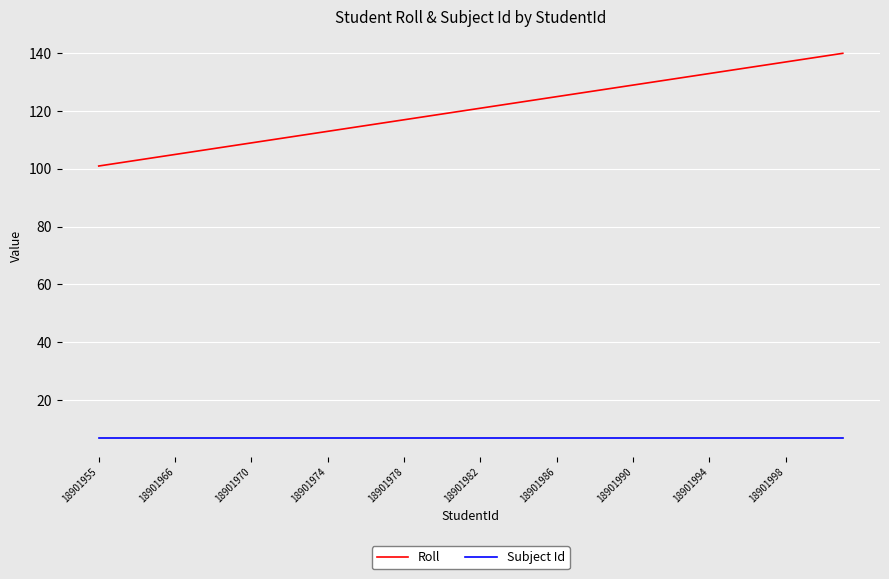

What is the maximum value for Subject Id?

7